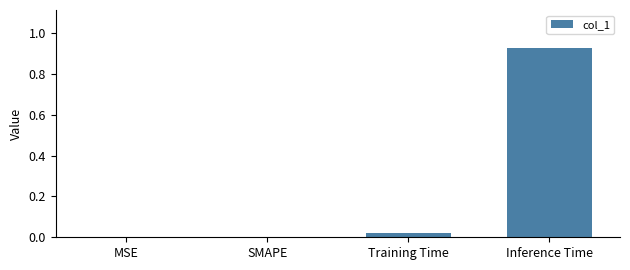

The chart shows a value of 0.4 at SMAPE. True or false?

False